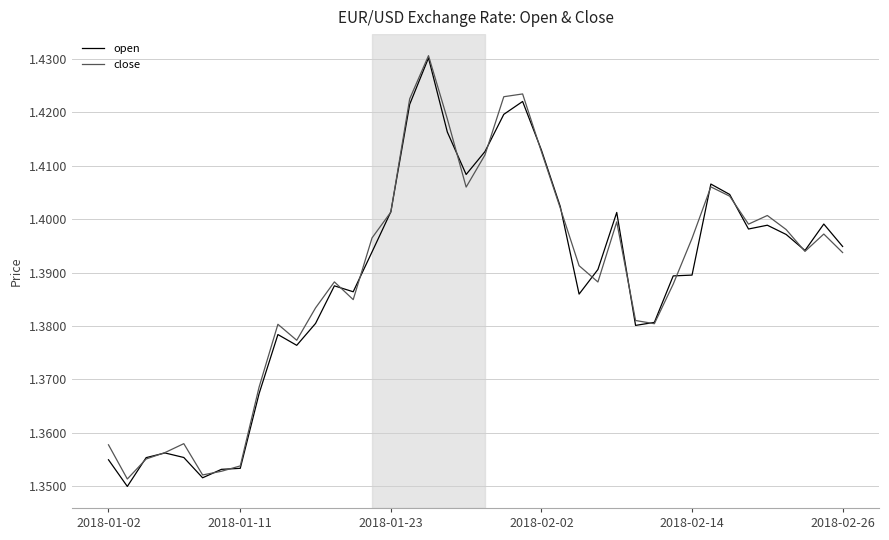

What is the maximum value shown in the chart?

1.4